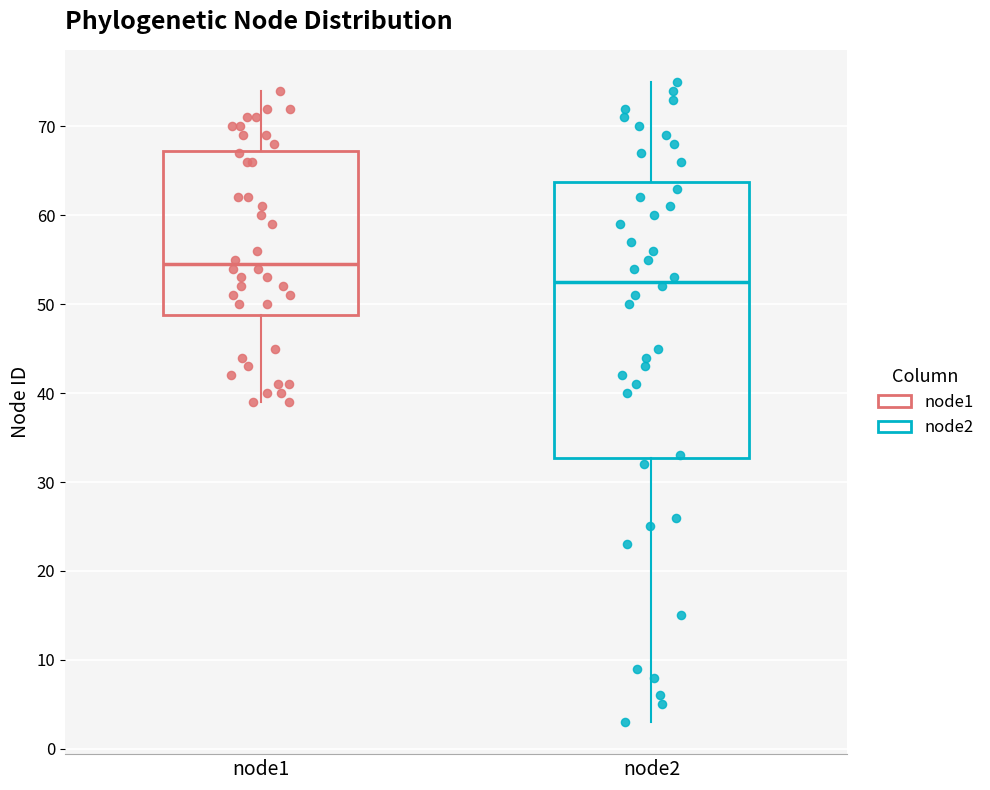

Reading left to right, transcribe this box plot: for each box, give where its median line is, the range the box spans, and where its two whiskers end, as read against the y-axis. The values are not printed on the chart, so give them approximately, as read against the axis.

node1: median 55, box 49 to 67, whiskers 39 to 74
node2: median 53, box 33 to 64, whiskers 3 to 75